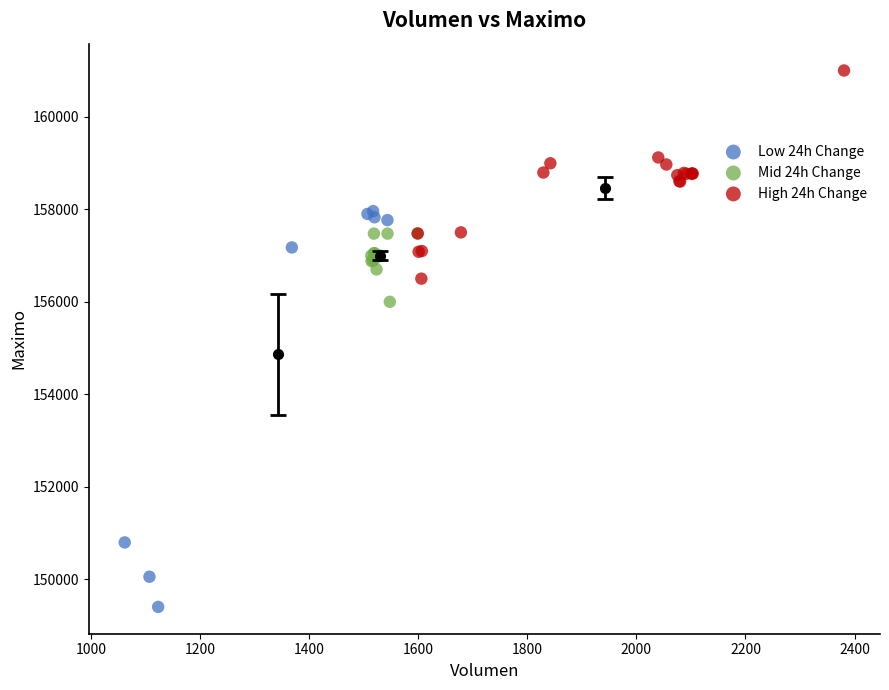

Which series contains the highest Y value?

High 24h Change